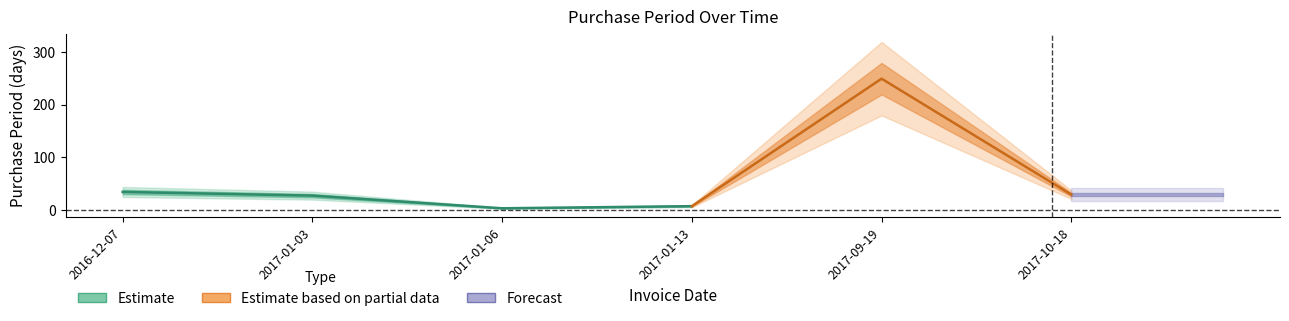

Reading left to right, what are all the values shown in this chart?

34	27	3	7	249	29